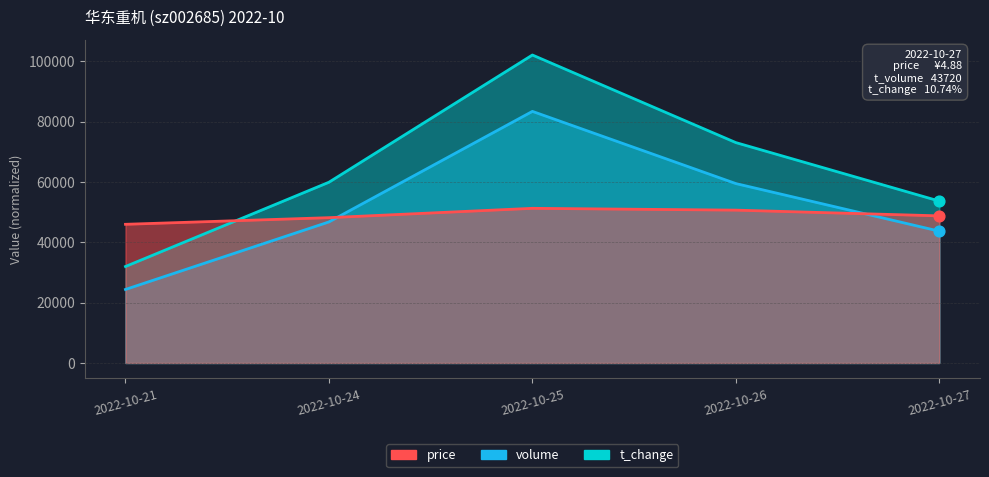

Which series has the largest total across all categories?

volume